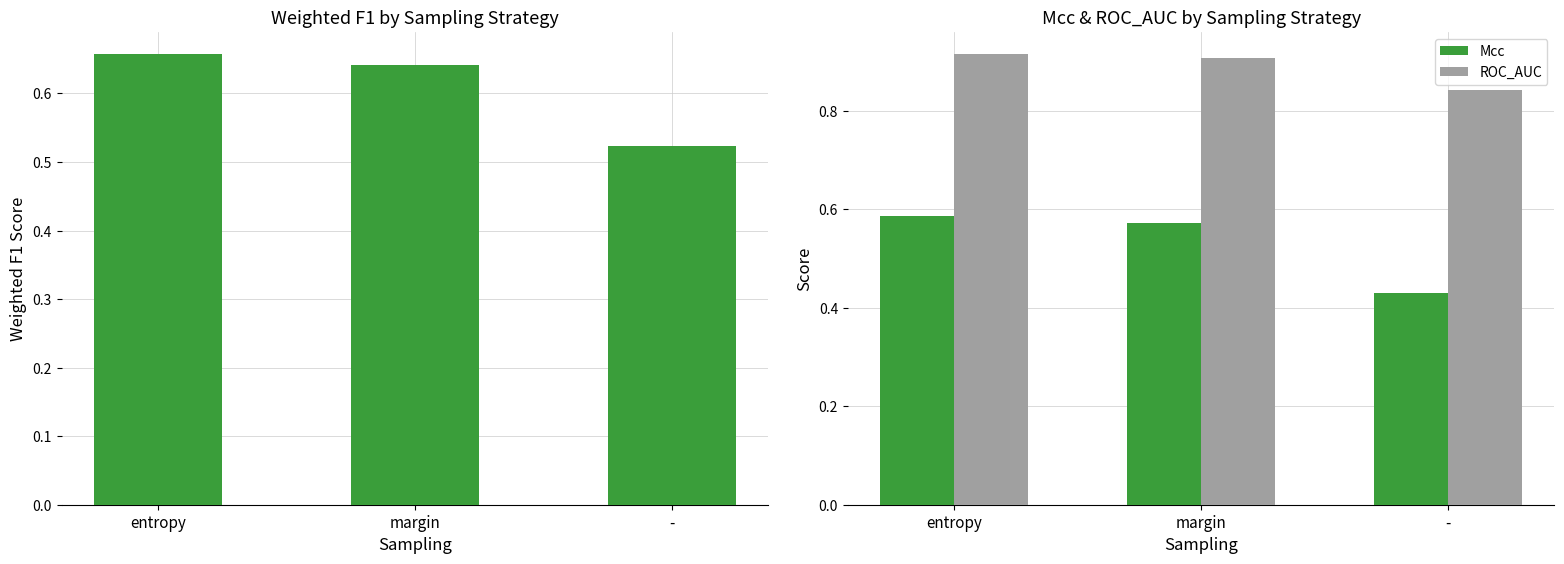

Which series changed the most between margin and -?

Mcc